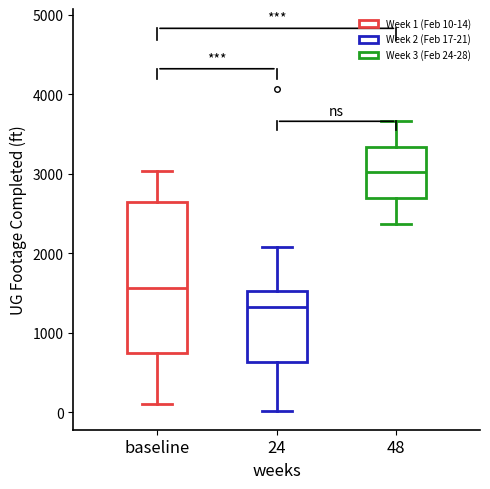

Reading left to right, transcribe this box plot: for each box, give where its median line is, the range the box spans, and where its two whiskers end, as read against the y-axis. The values are not printed on the chart, so give them approximately, as read against the axis.

baseline: median 1600, box 700 to 2600, whiskers 100 to 3000
24: median 1300, box 600 to 1500, whiskers 0 to 2100
48: median 3000, box 2700 to 3300, whiskers 2400 to 3700